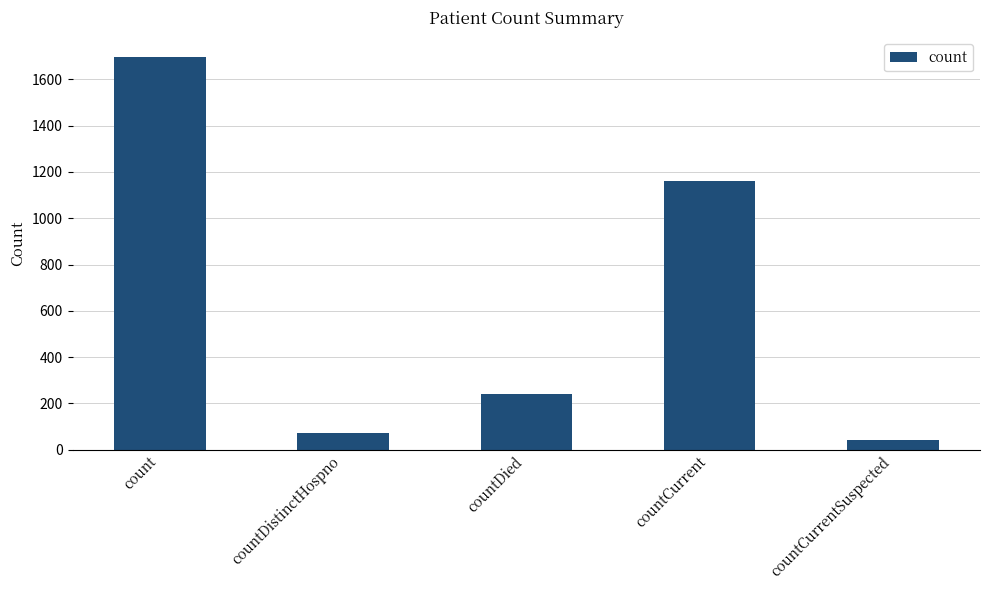

Where does the data first go above 239?

count